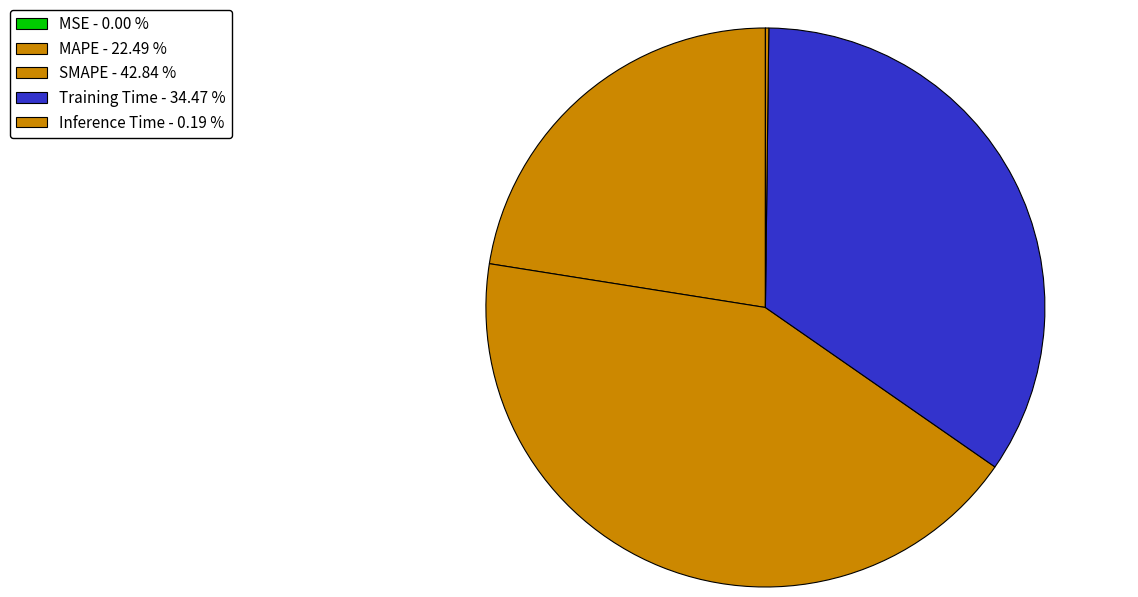

Is there any slice that represents more than half of the pie?

No